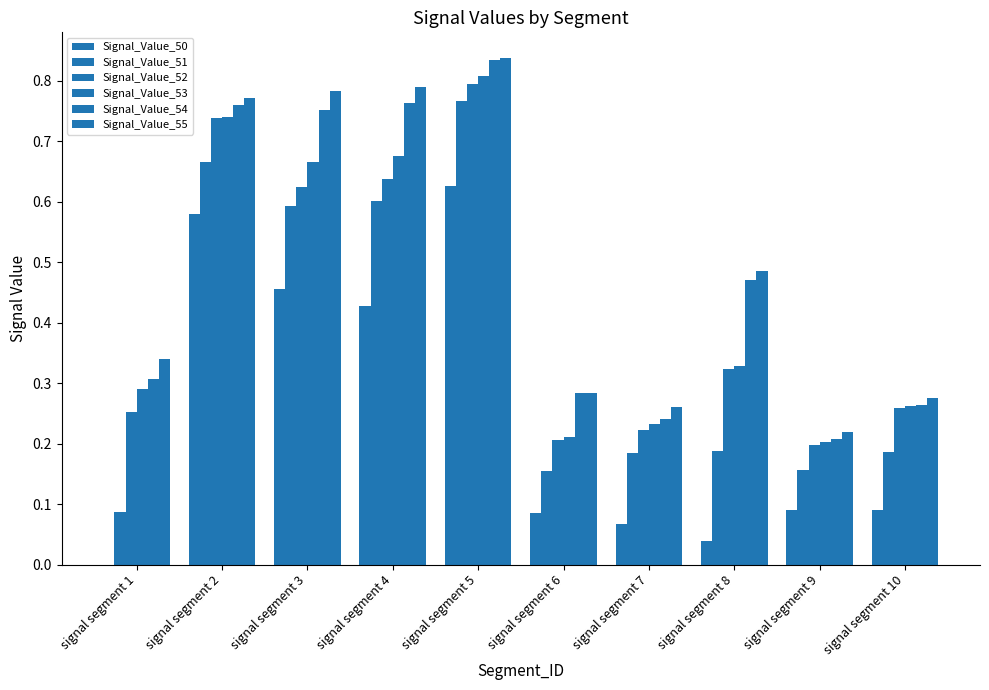

Between signal segment 1 and signal segment 4, which series saw the biggest shift?

Signal_Value_51